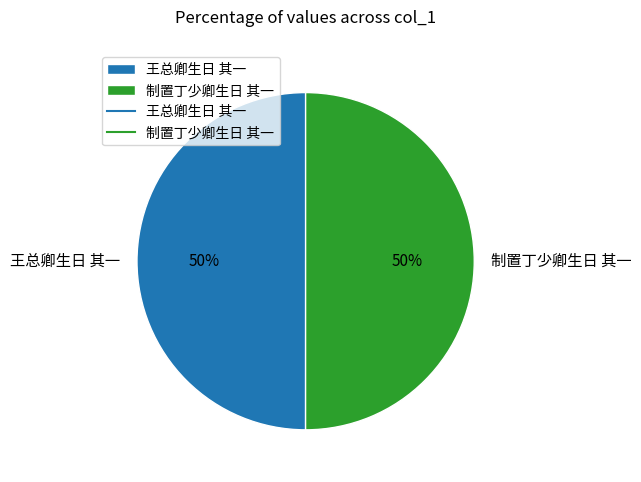

To the nearest percent, what is the combined percentage of 王总卿生日 其一 and 制置丁少卿生日 其一?

100%